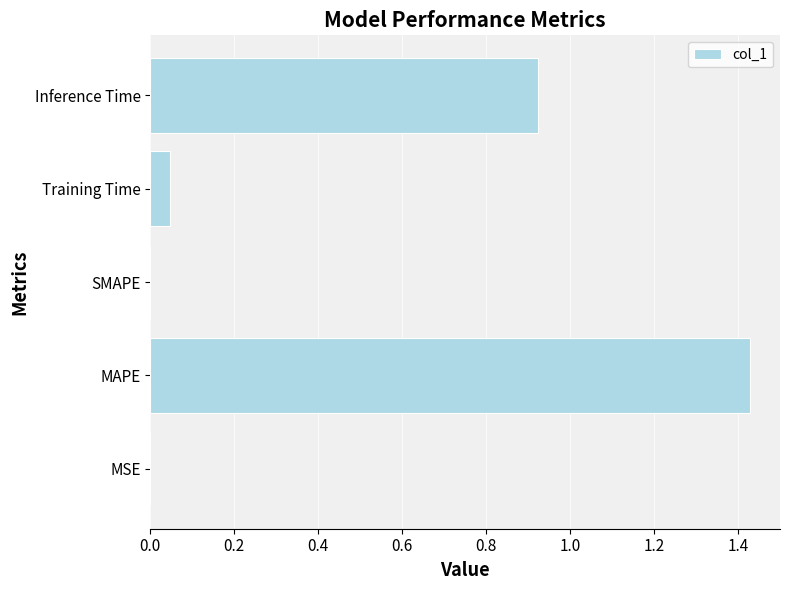

How many series are shown in this chart?

1